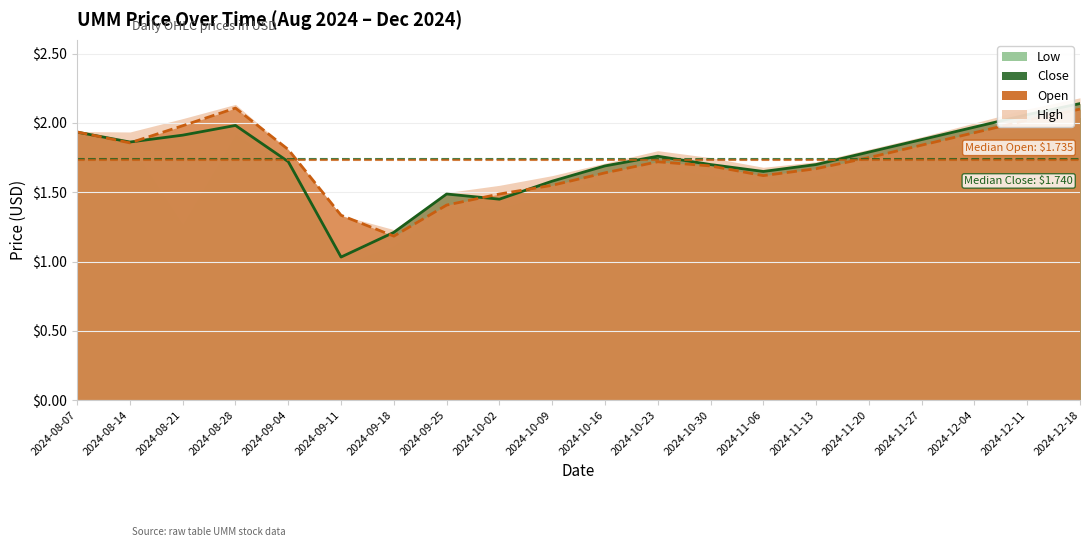

Which label corresponds to the largest value in the chart?

2024-12-18